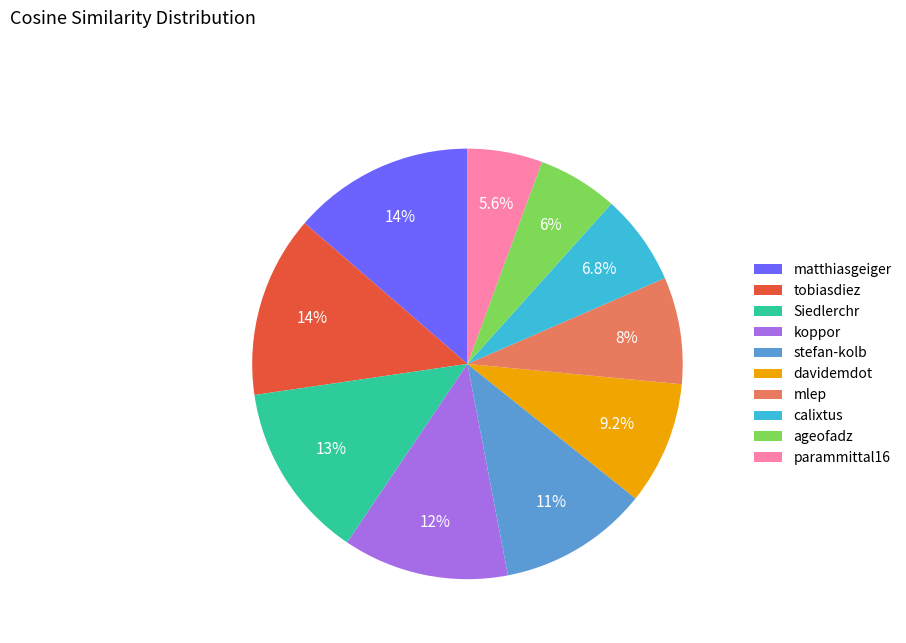

Does any single category account for the majority?

No